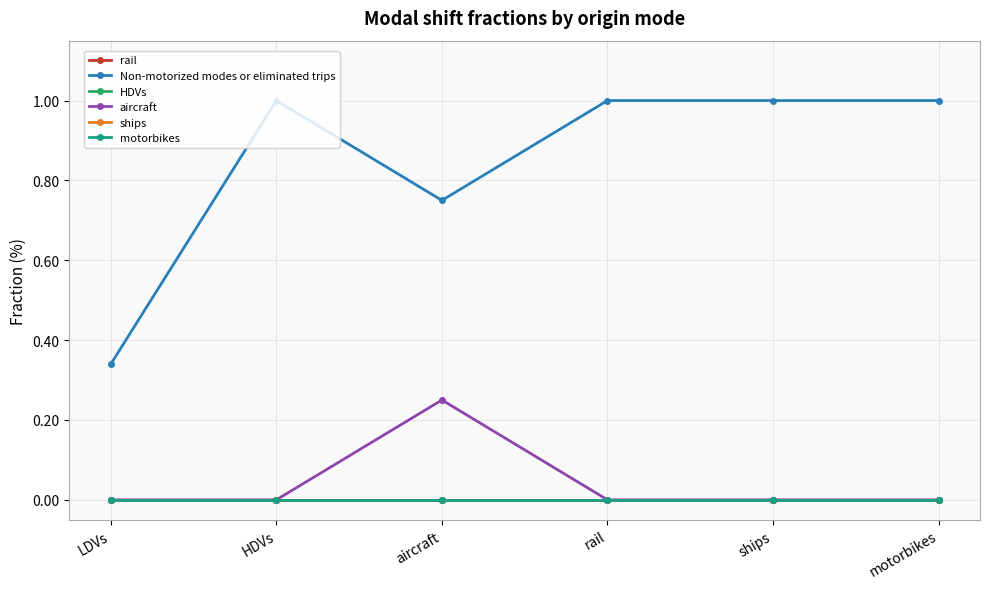

At LDVs, list the series in order from largest to smallest.

Non-motorized modes or eliminated trips, rail, HDVs, aircraft, ships, motorbikes